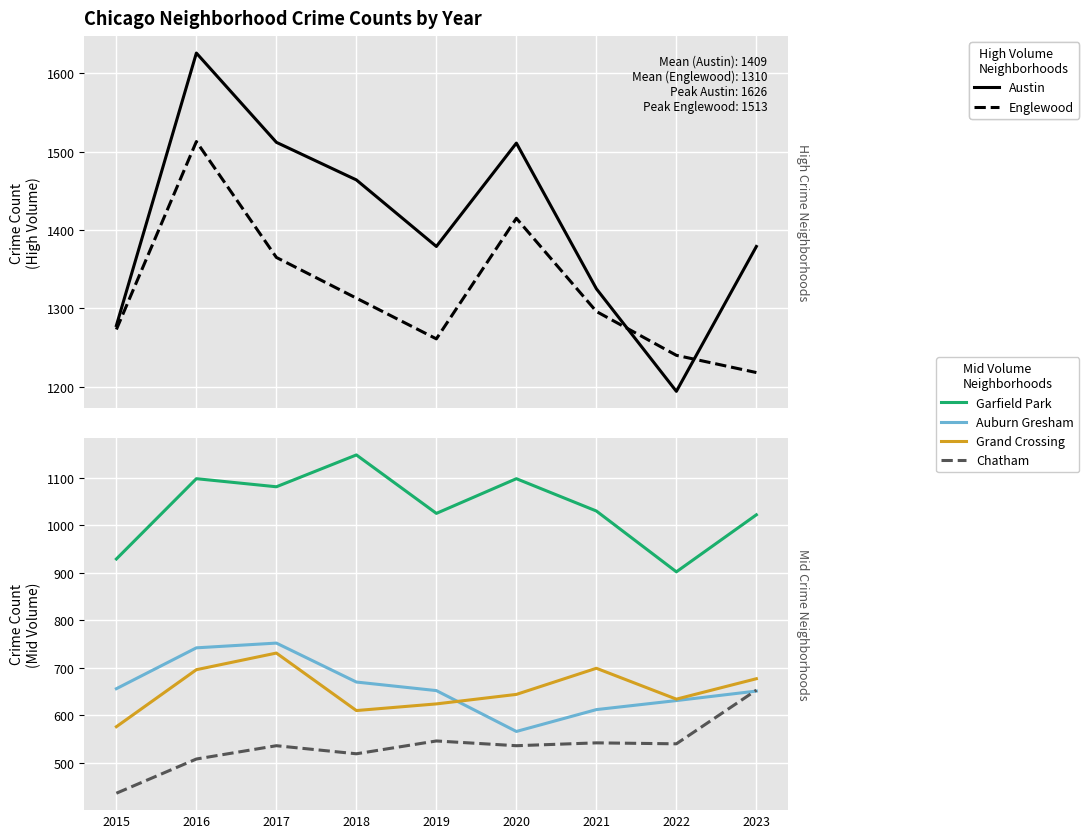

What is the minimum value for Austin?

1194